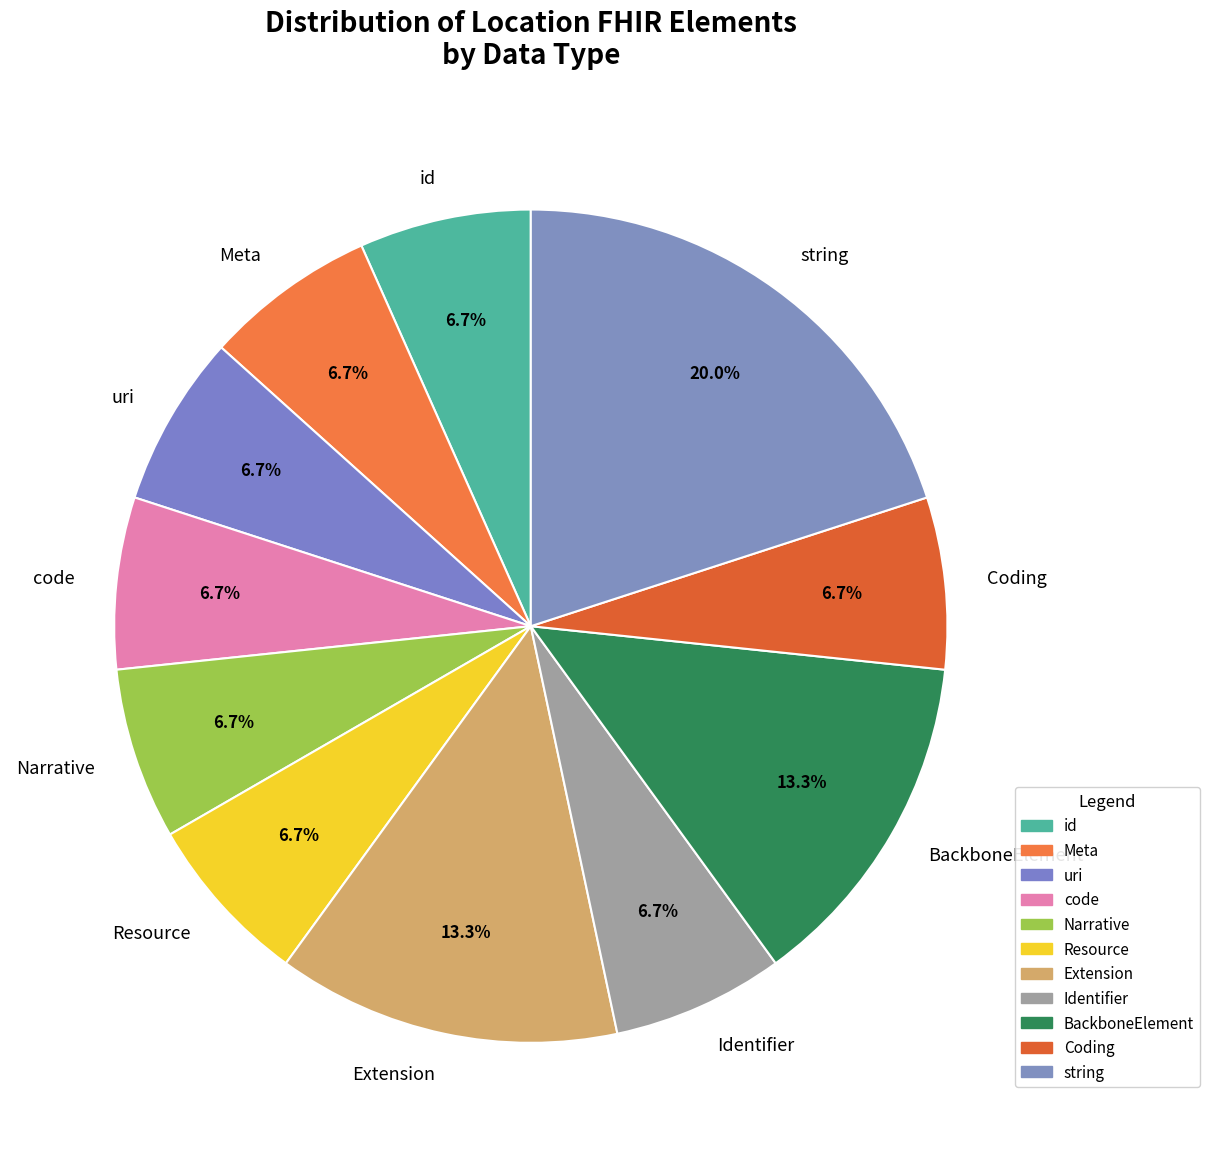

Is there a majority slice in this chart?

No